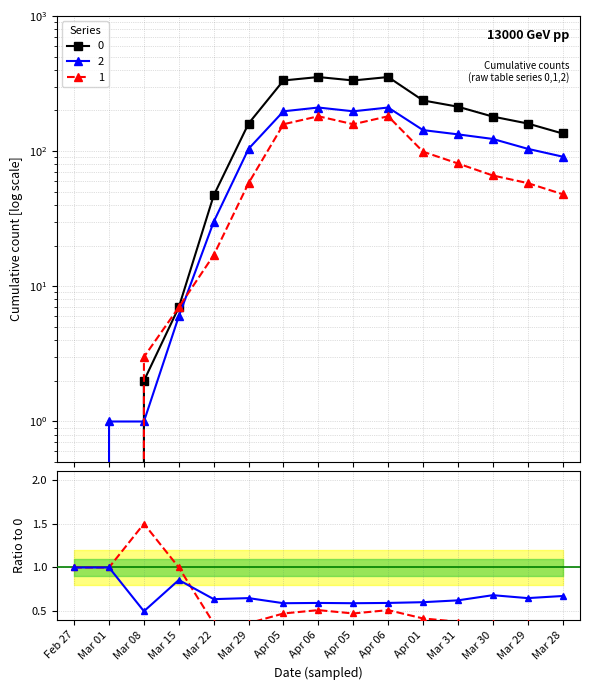

What is the label of the 15th point from the left?

Mar 28